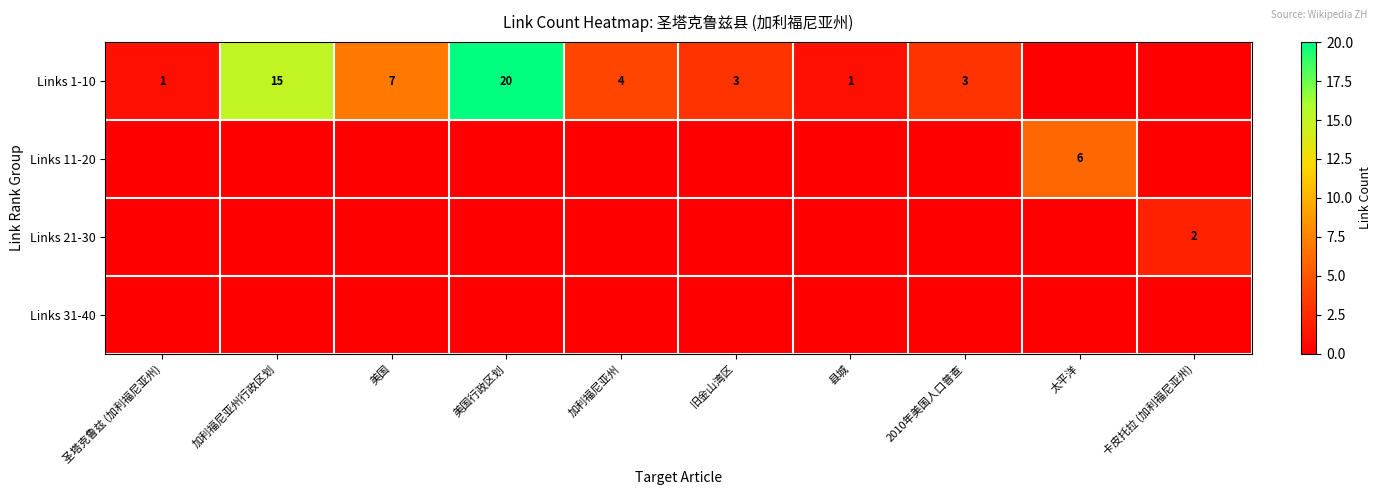

What is the total value across all series at 美国行政区划?

20